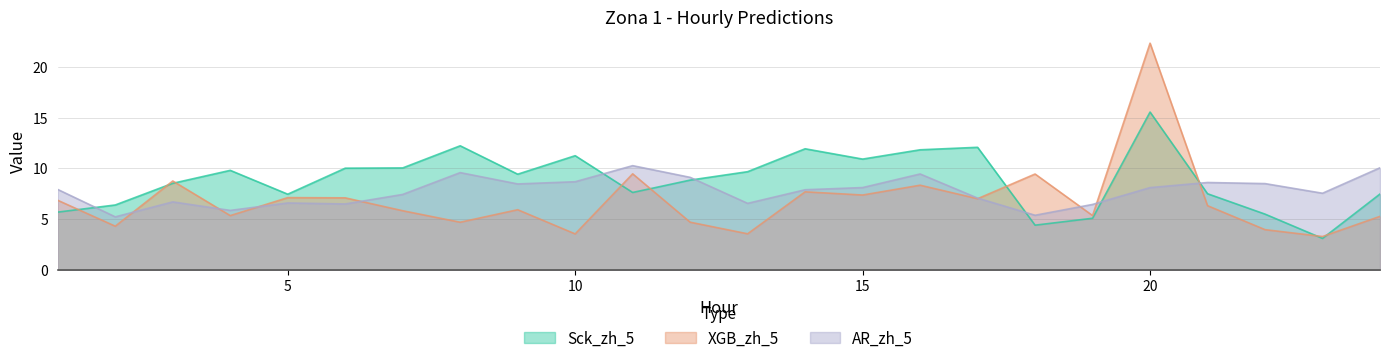

How many distinct data groups are displayed?

3